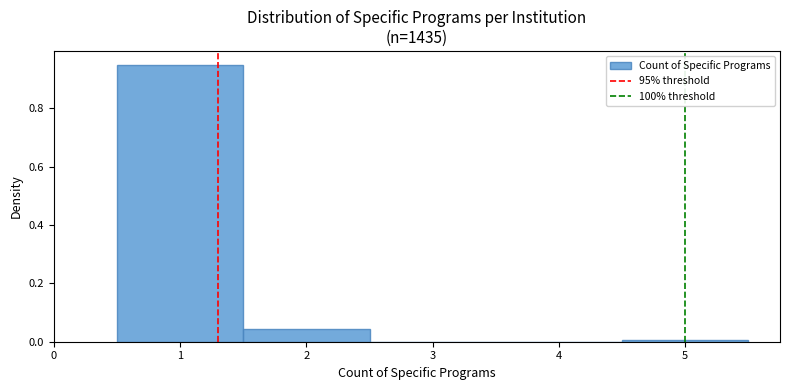

Reading left to right, list every bar in this chart as the range it spans on the x-axis followed by its height. The values are not printed on the chart, so give them approximately, as read against the axis.

0.5 to 1.5: 0.94
1.5 to 2.5: 0.04
2.5 to 3.5: 0
3.5 to 4.5: 0
4.5 to 5.5: under 0.02